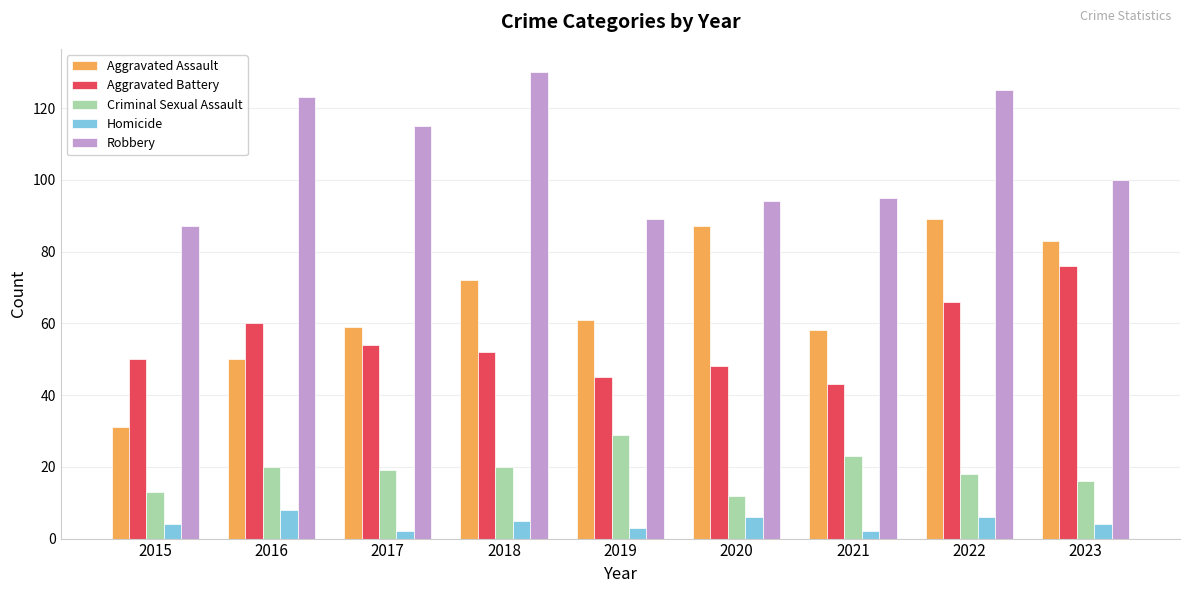

What is the sum of the Criminal Sexual Assault values at 2019 and 2022?

47